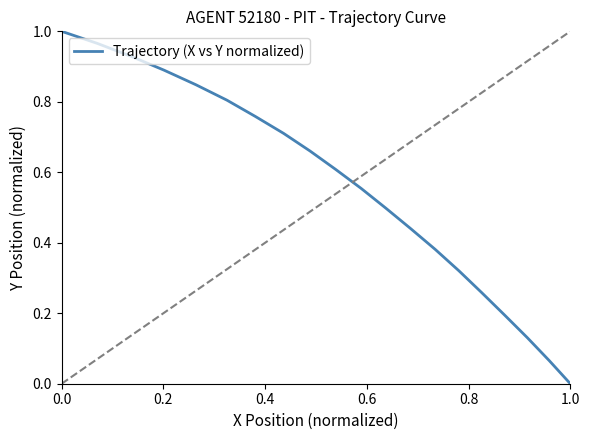

What is the difference between the second highest and minimum values?

1.0